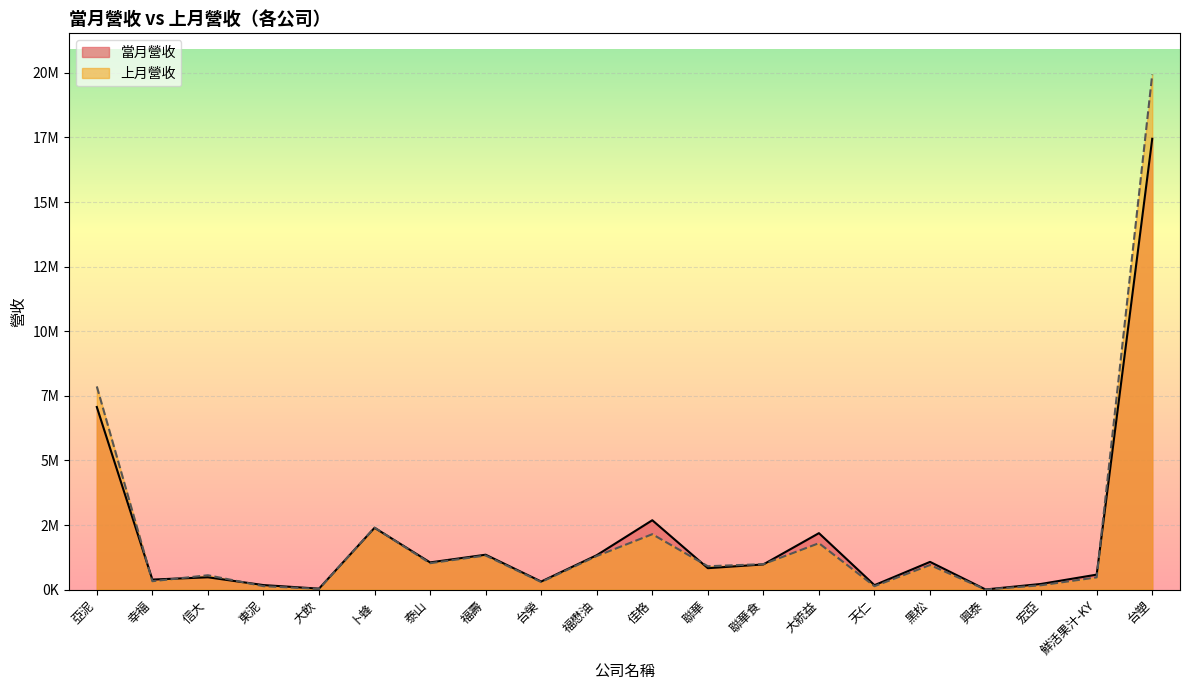

What position from the left is 台塑?

20